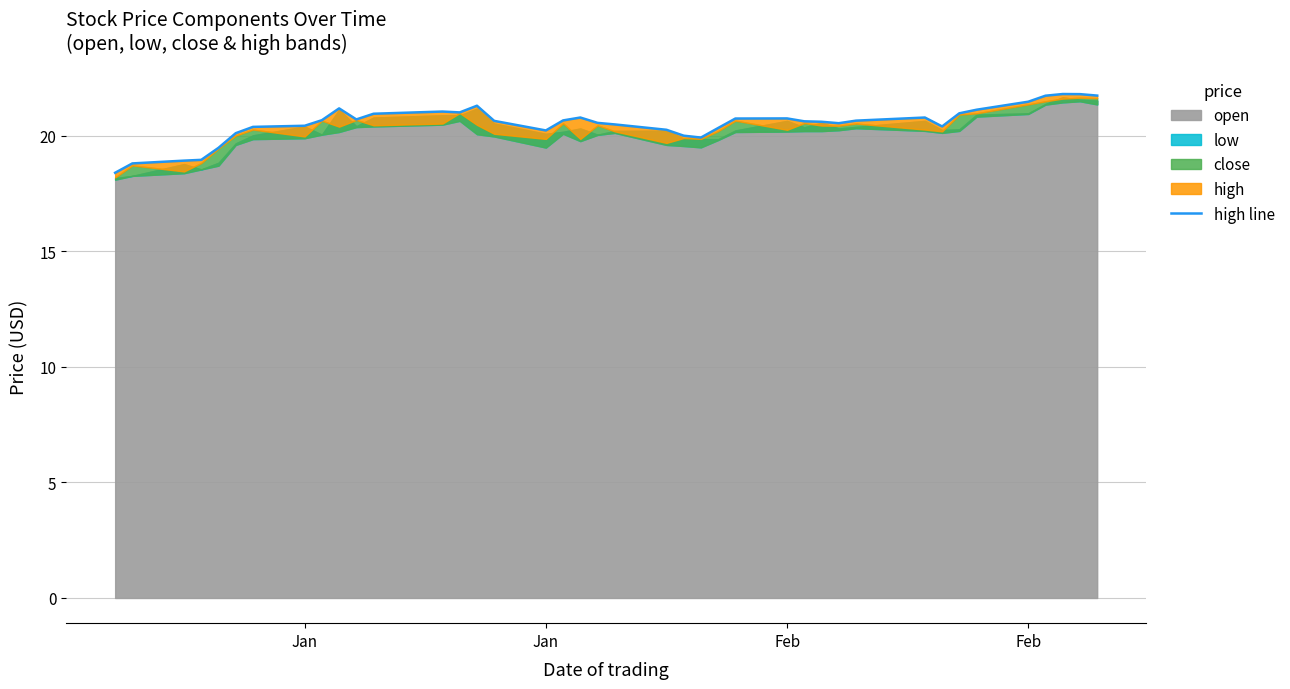

What is the maximum value shown in the chart?

21.8